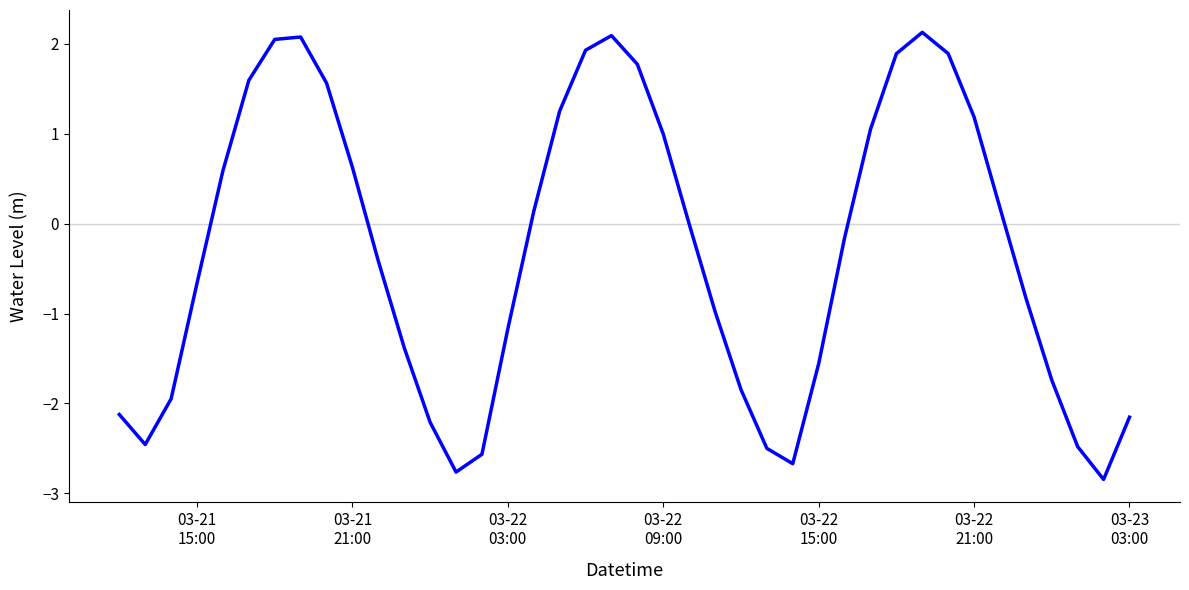

Does the chart have visible grid lines?

No